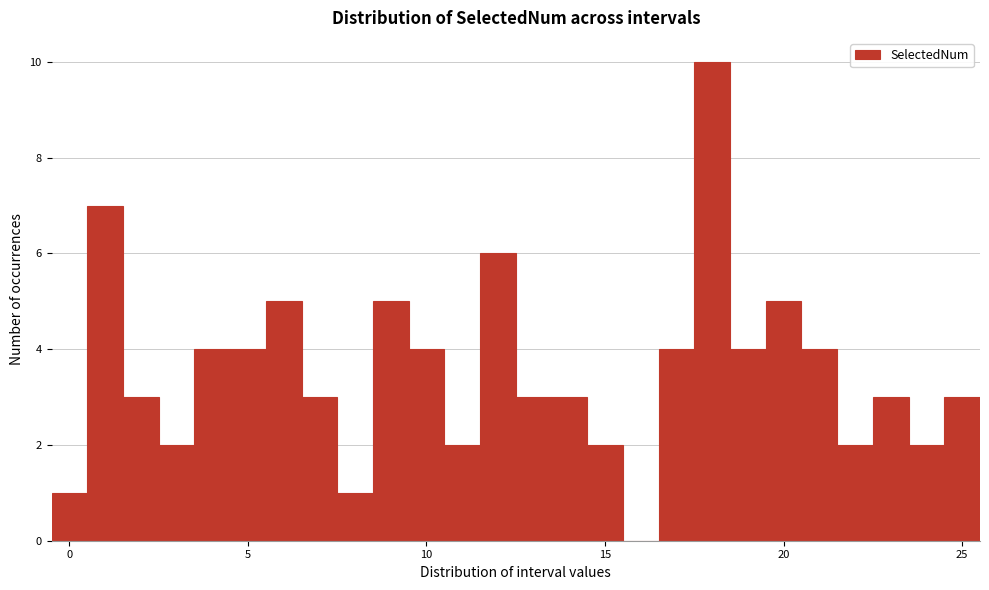

Read against the x-axis, roughly where is the centre of the tallest bar?

18.0